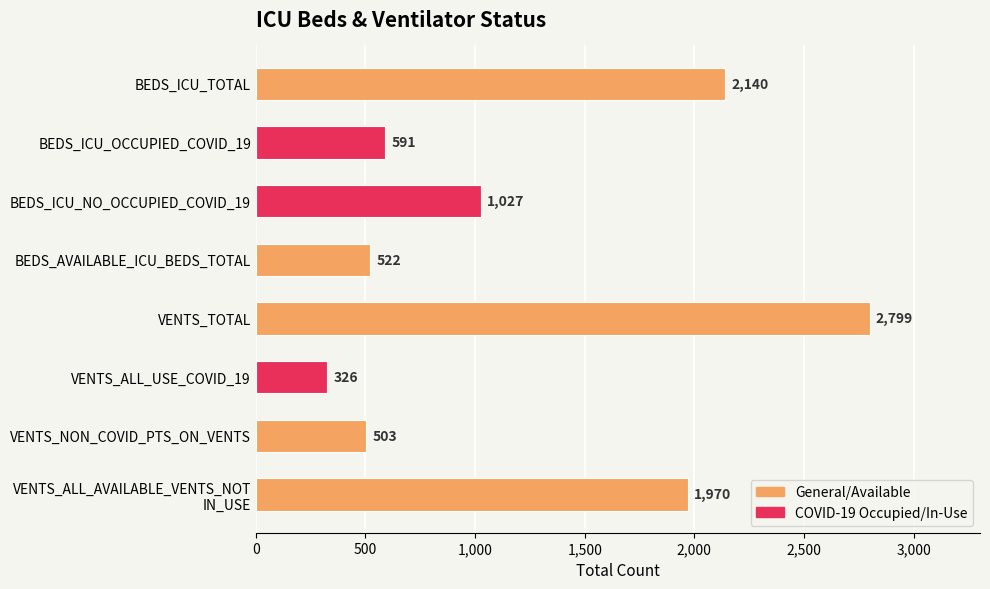

Are the bars grouped side by side (vs. stacked)?

No